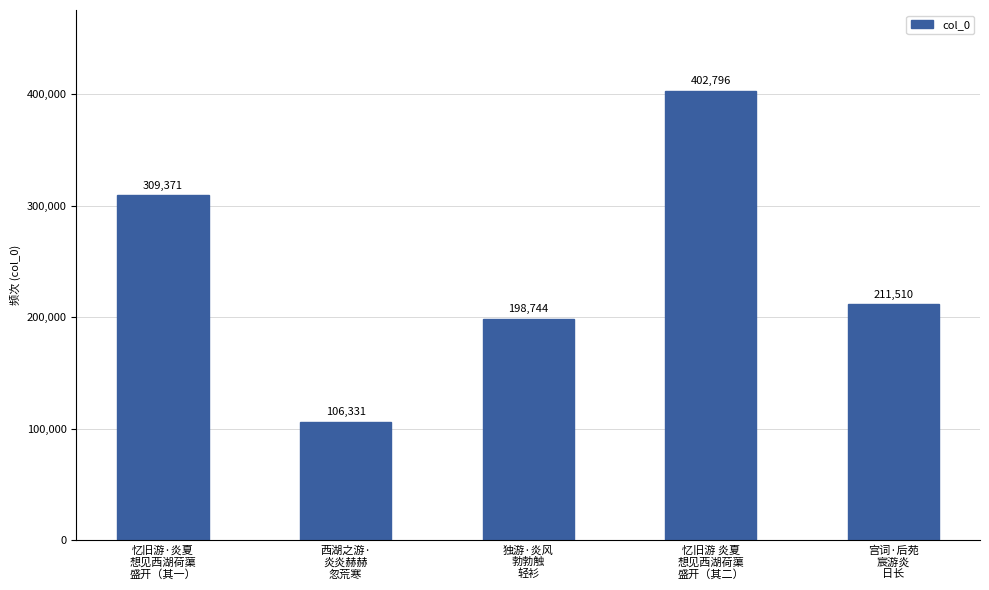

What is the average value?

245750